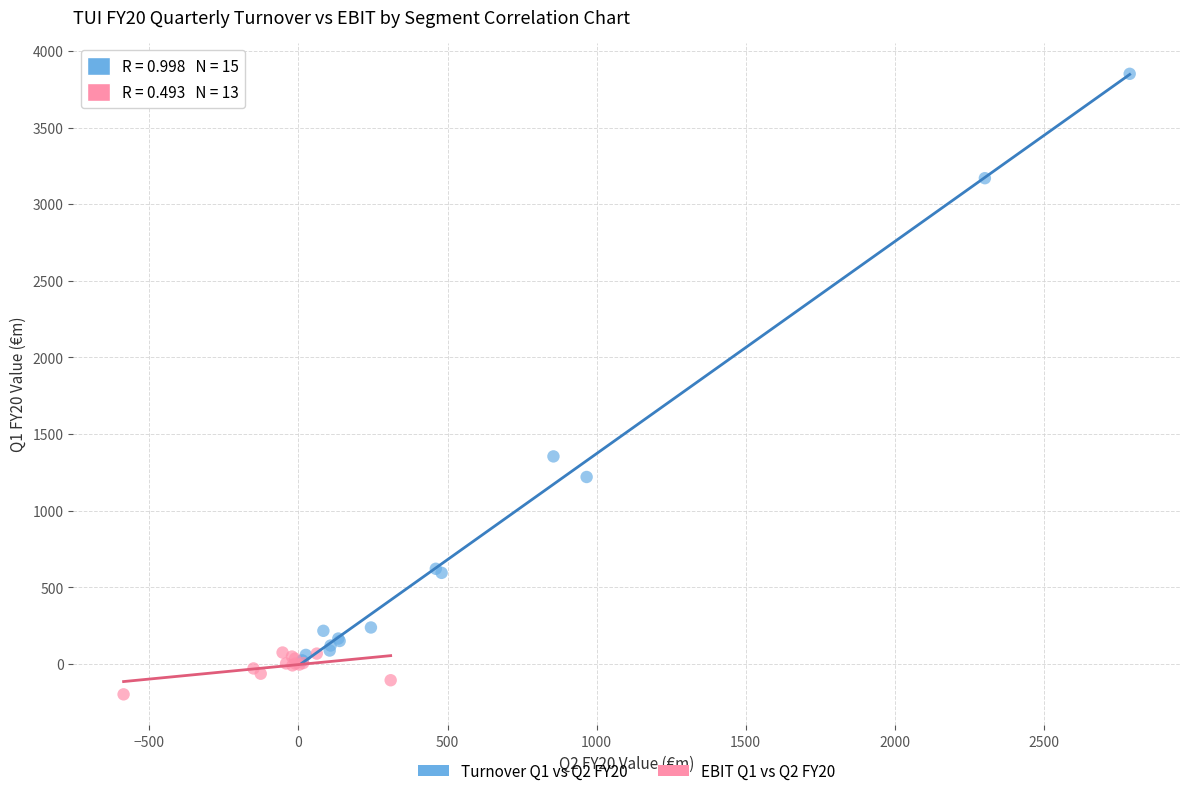

Which series has the widest spread of Y values?

Turnover Q1 vs Q2 FY20